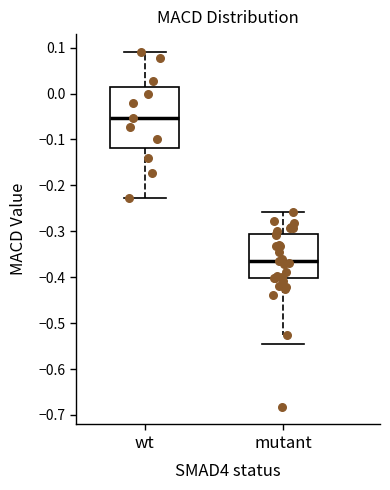

Comparing the boxes themselves (not the whiskers), which one is the tallest?

wt